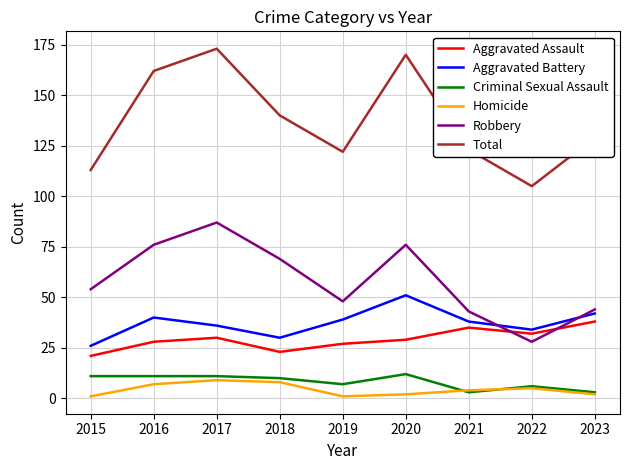

At which category does the chart reach its peak across all series?

2017